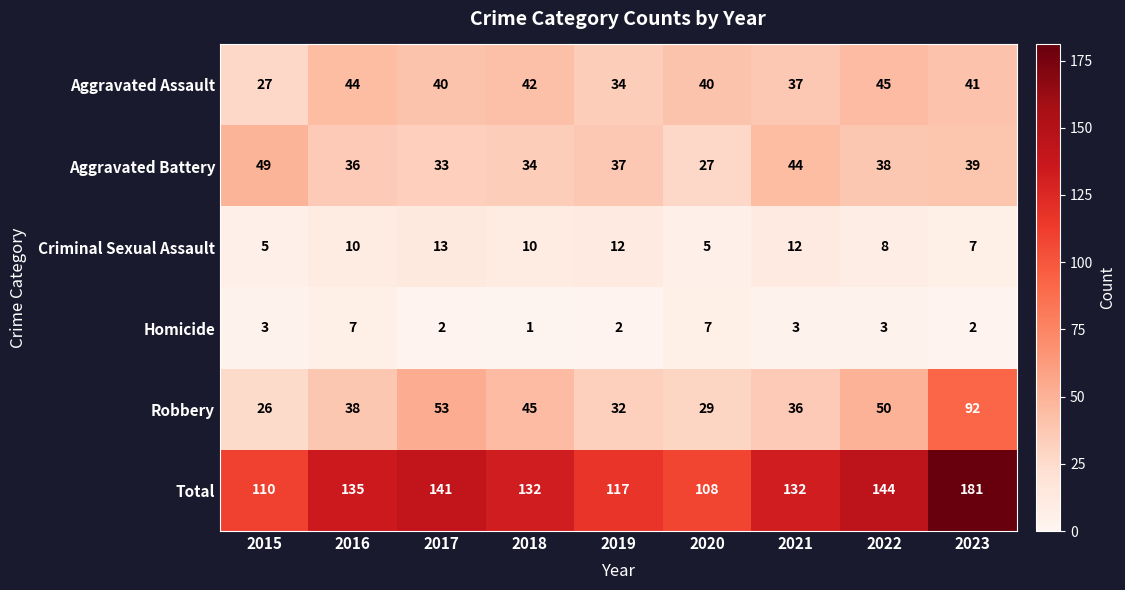

What is the greatest value displayed?

181